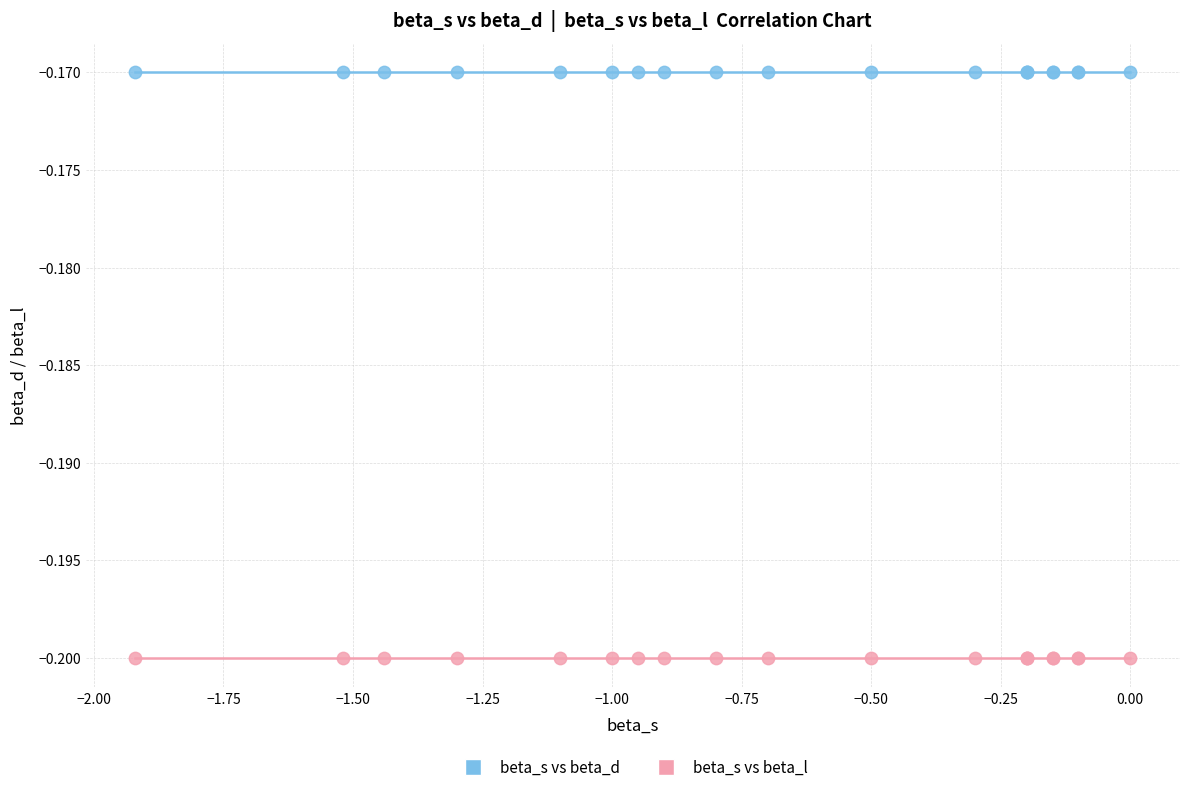

Which series contains the highest Y value?

beta_s vs beta_d